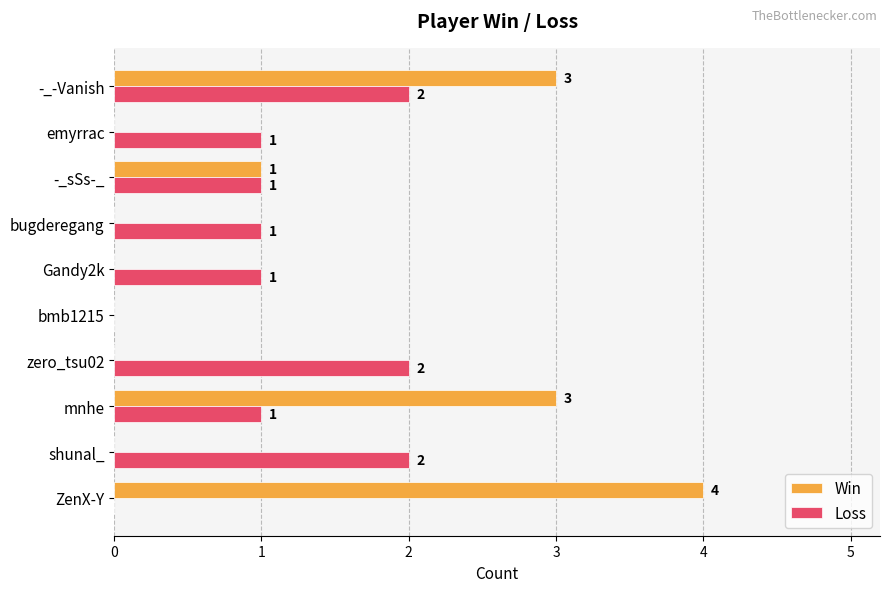

Which series changed the most between -_sSs-_ and -_-Vanish?

Win